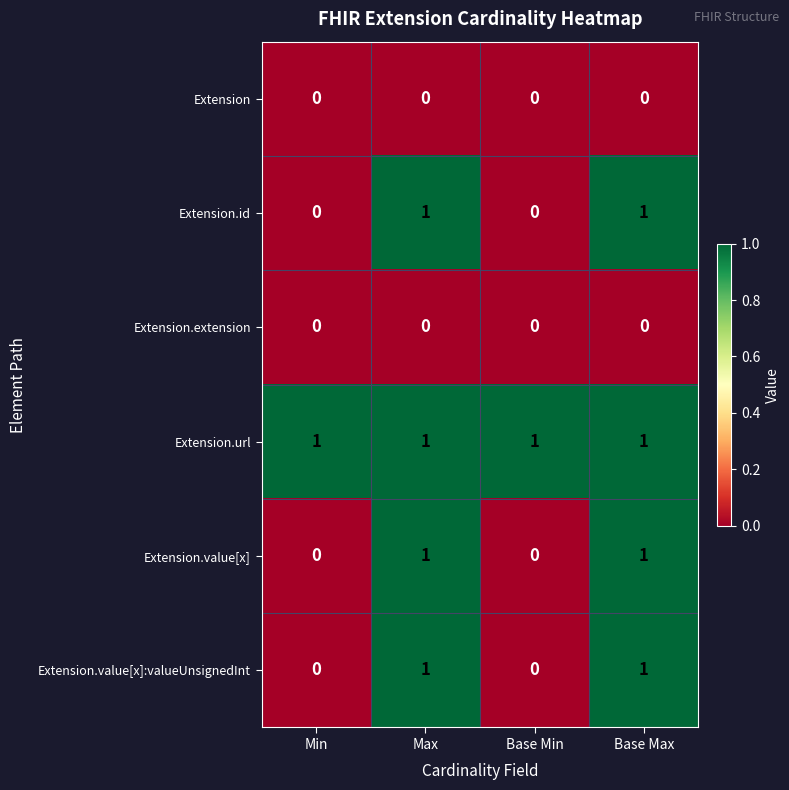

At how many categories does at least one series exceed 0?

4